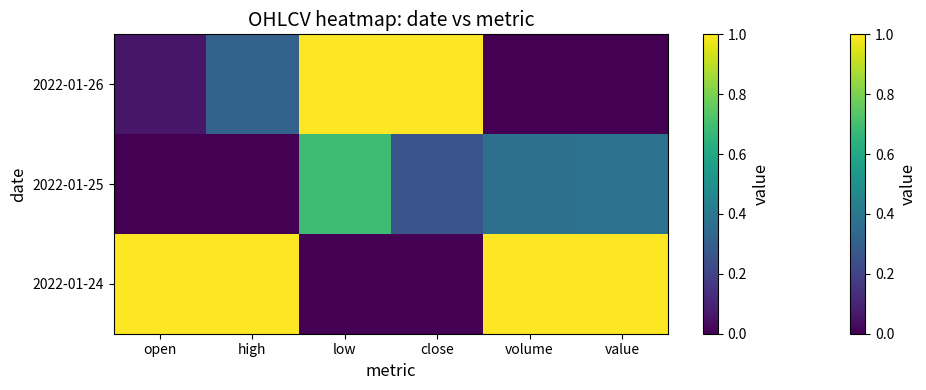

Reading left to right, list all the values displayed in this chart.

2022-01-24: open=1.0	high=1.0	low=0.0	close=0.0	volume=1.0	value=1.0
2022-01-25: open=0.0	high=0.0	low=0.7	close=0.3	volume=0.4	value=0.4
2022-01-26: open=0.1	high=0.3	low=1.0	close=1.0	volume=0.0	value=0.0